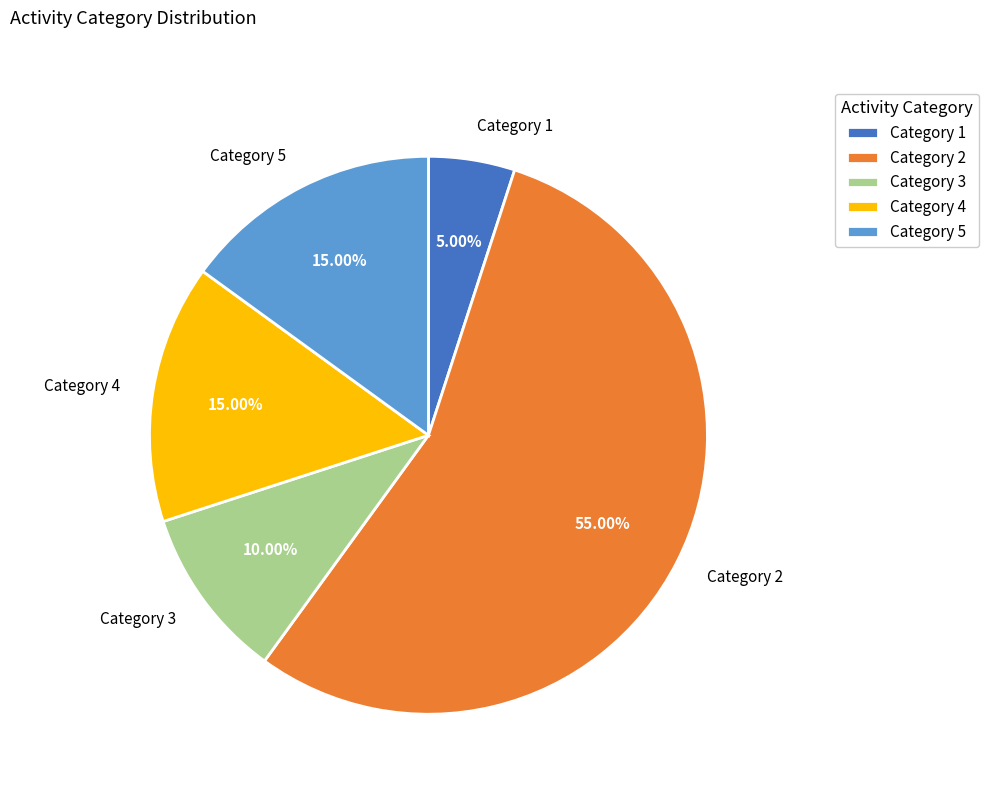

Which category accounts for the majority?

Category 2